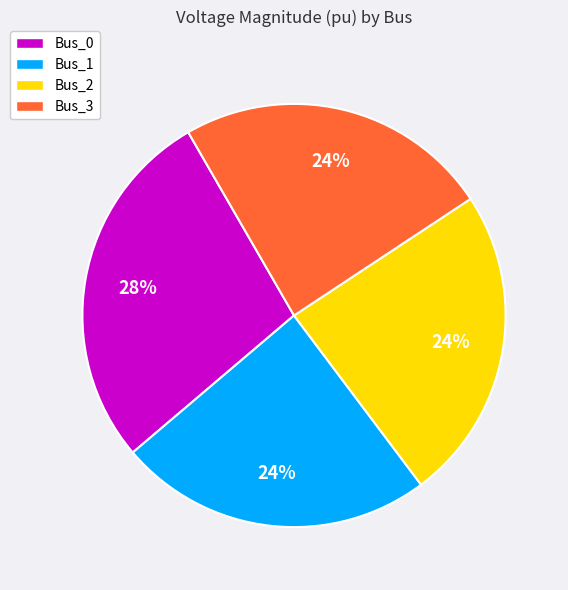

How many slices are in this pie chart?

4